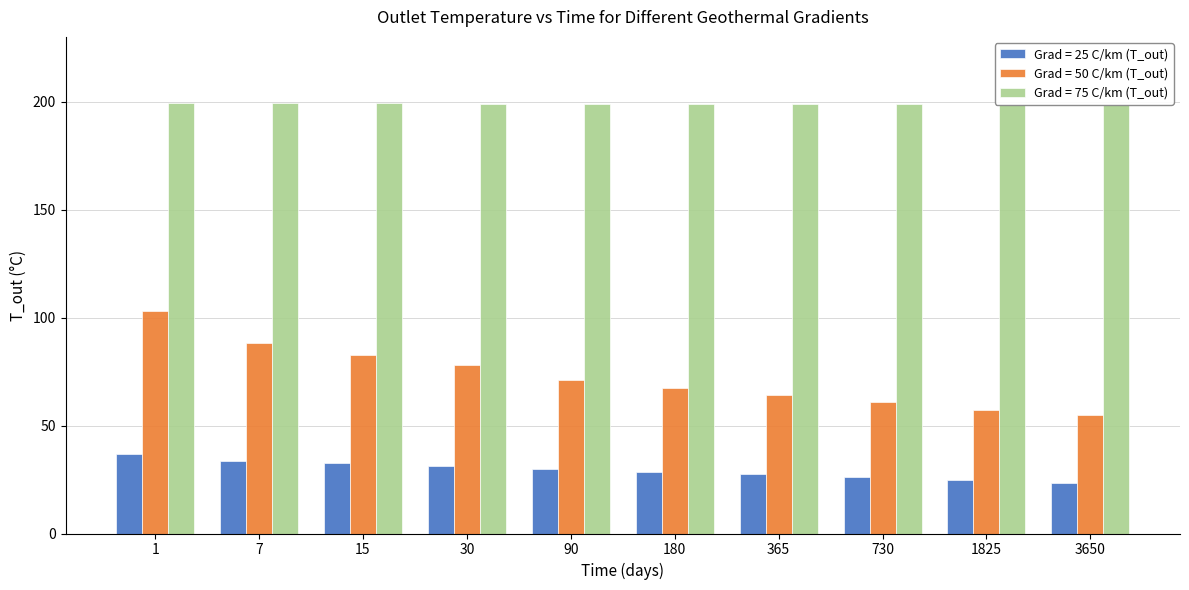

What is the minimum value for Grad = 50 C/km (T_out)?

54.7